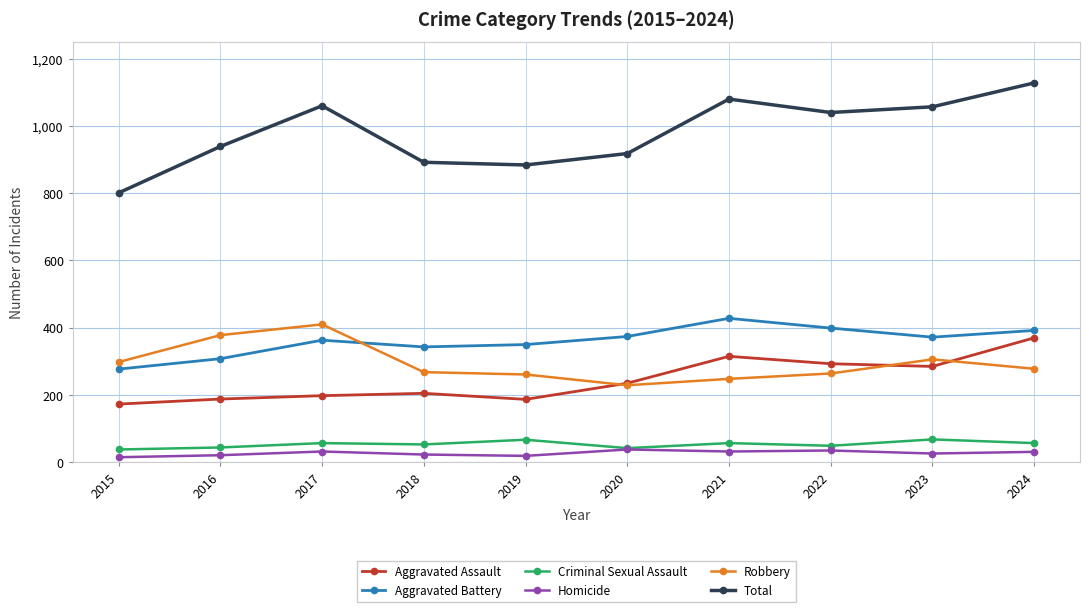

Which series has the largest total across all categories?

Total